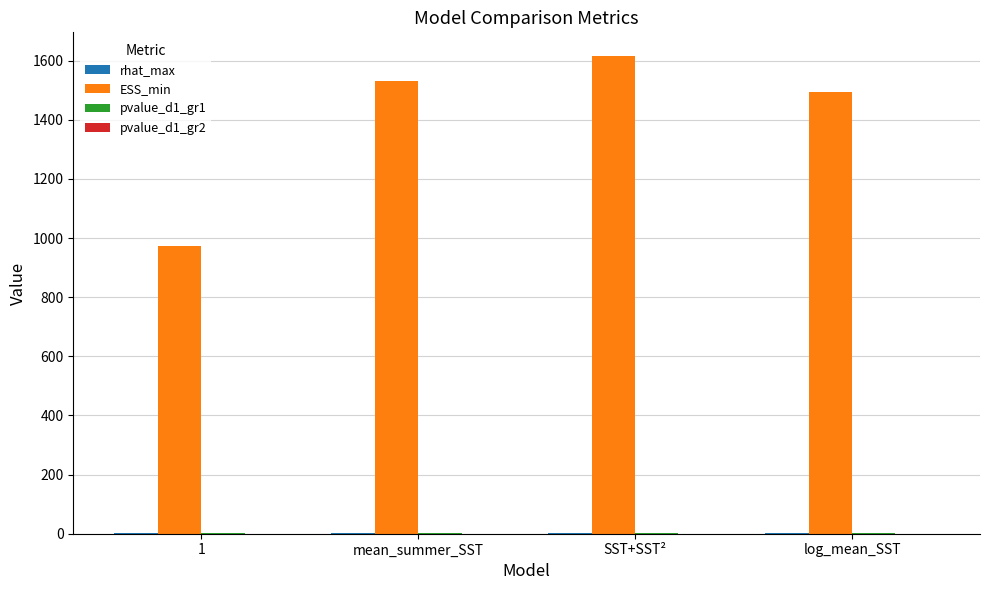

Which label corresponds to the largest value in the chart?

SST+SST²